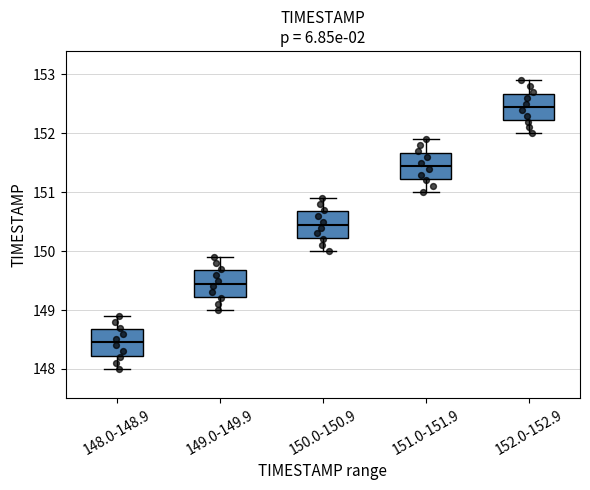

Which box's median line is the highest?

152.0-152.9